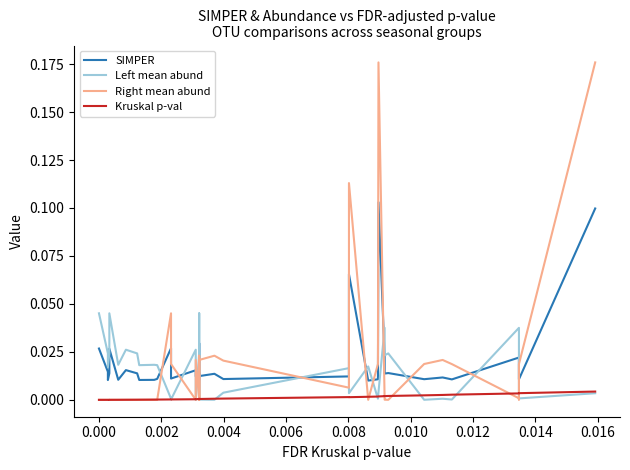

What is the greatest value displayed?

0.2